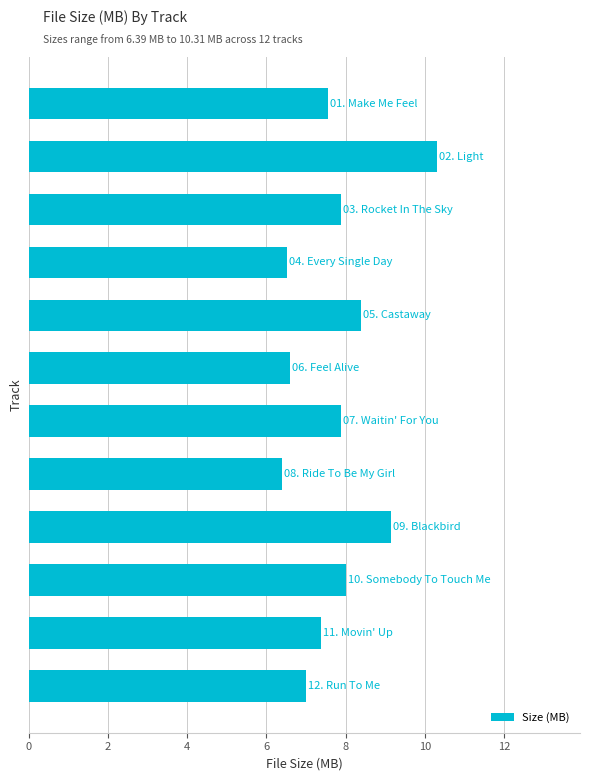

How many data points does each series have?

12